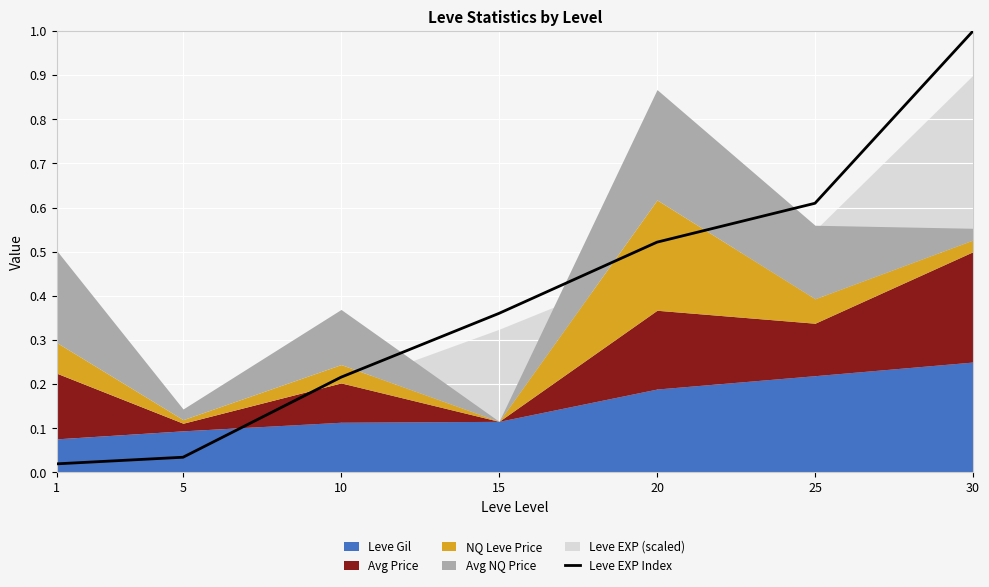

What is the difference between the second highest and second lowest values?

0.6